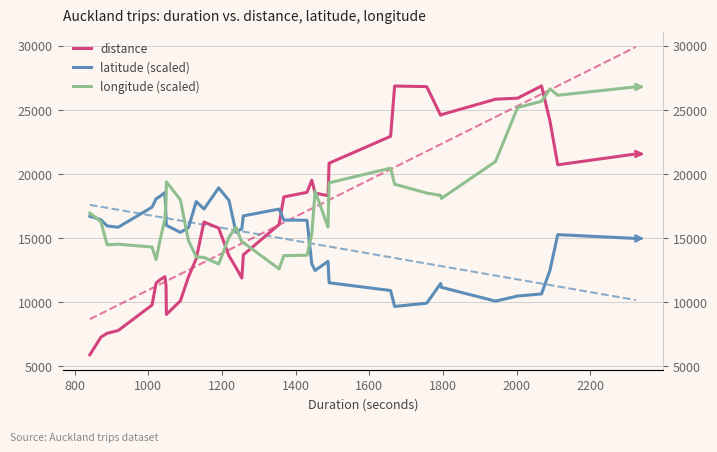

Rank the series by their maximum value, from highest to lowest.

distance, longitude (scaled), latitude (scaled)